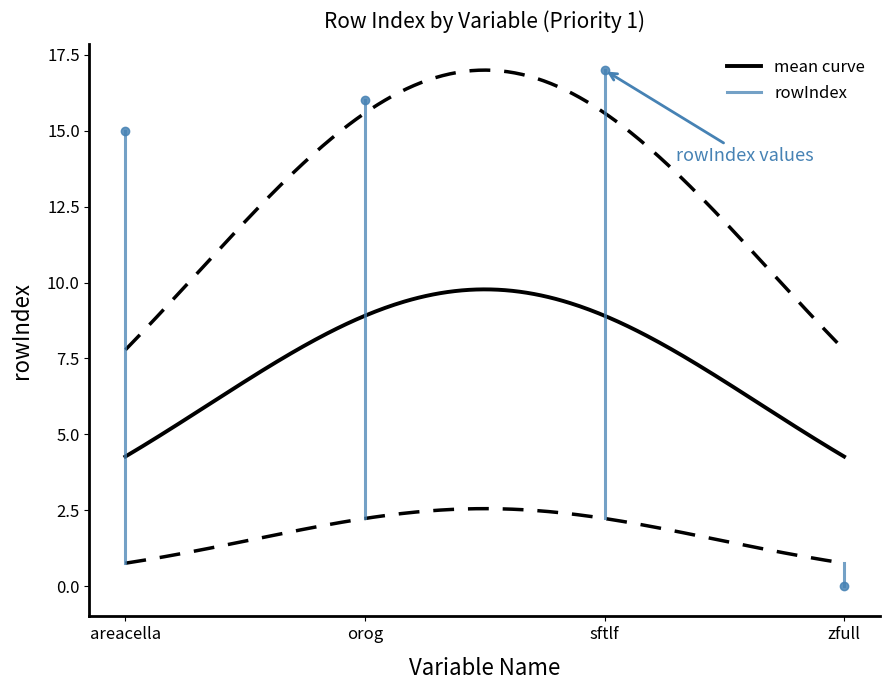

What is the label of the 3rd point from the left?

sftlf